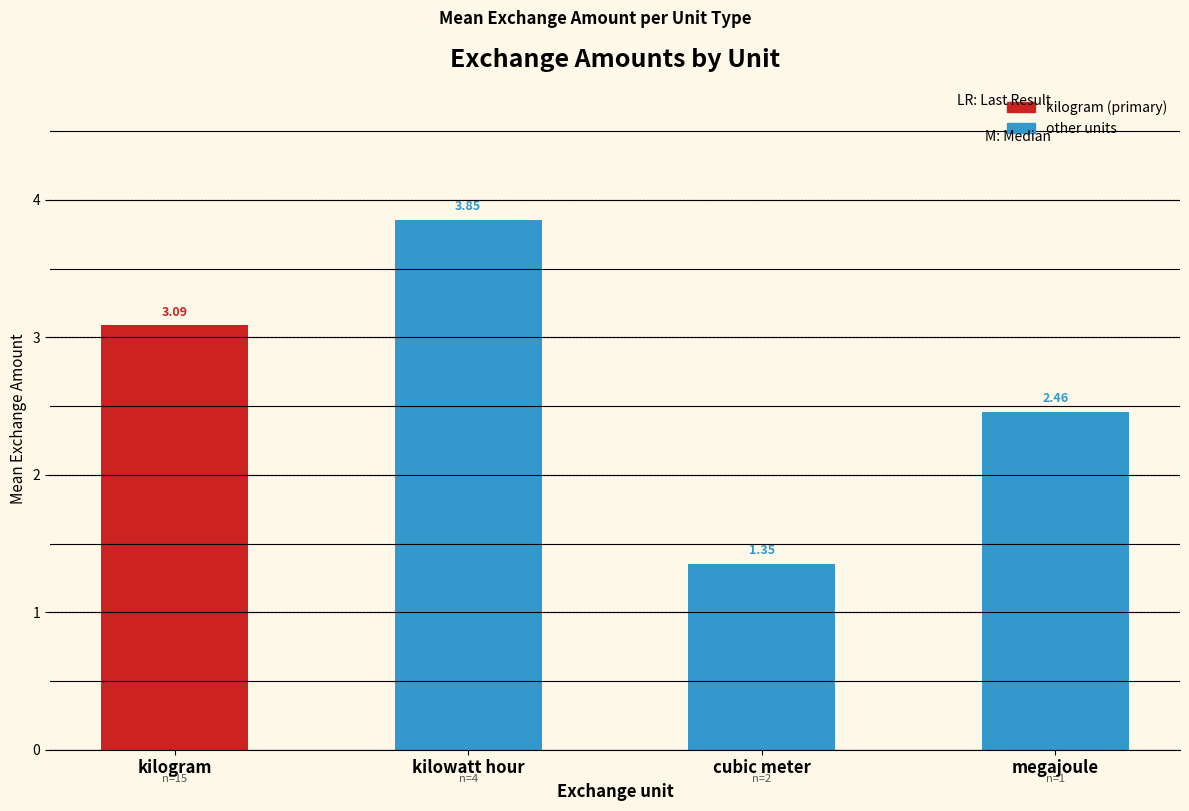

Where does the data first go above 2?

kilowatt hour